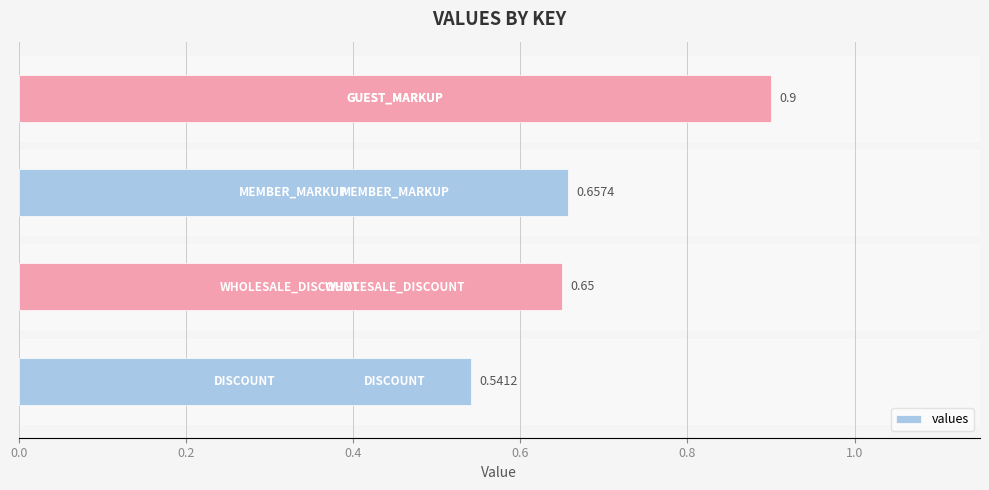

What is the difference between the maximum and minimum values?

0.4